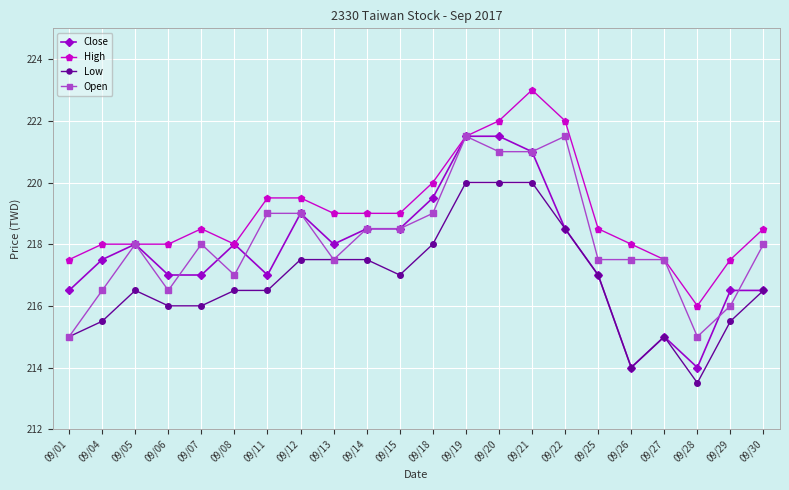

The value of Low at 09/14 is 348.2. True or false?

False